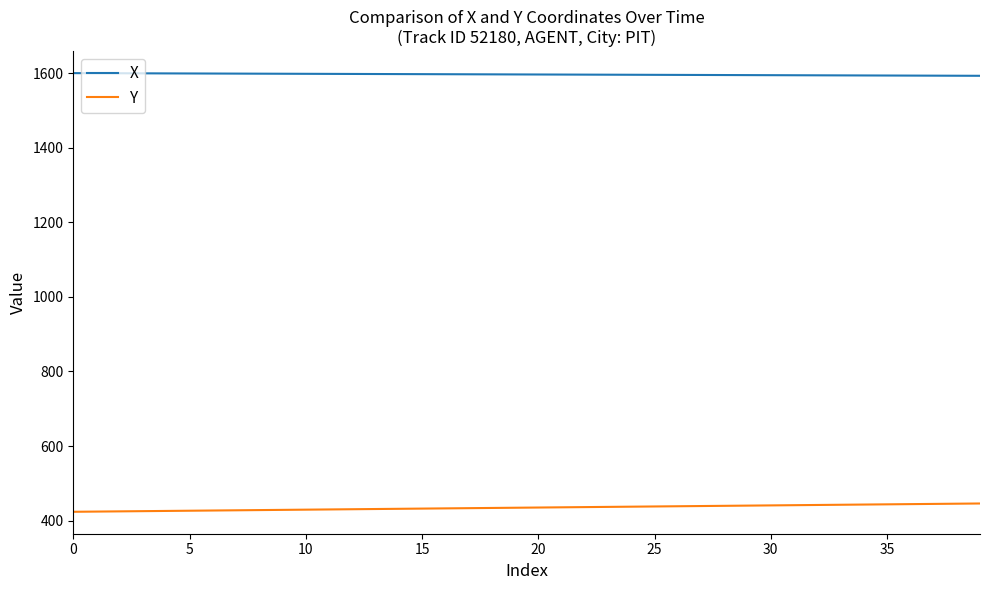

Rank the series by their maximum value, from highest to lowest.

X, Y